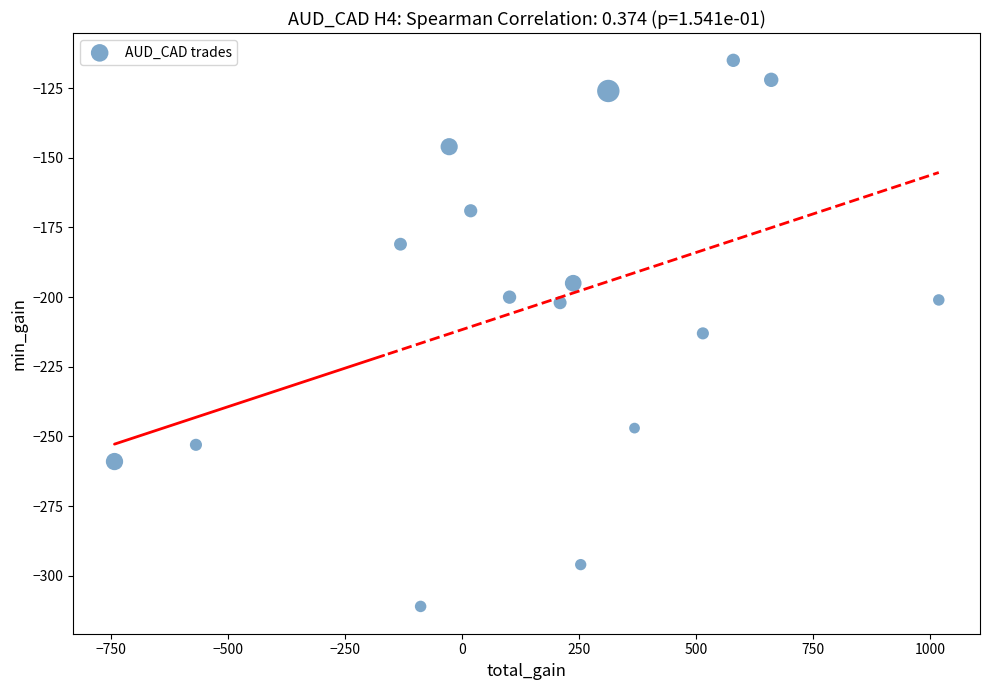

What is the range of Y values (max minus min)?

196